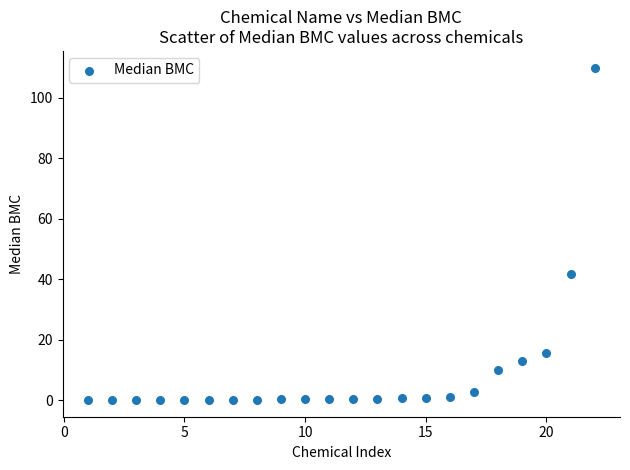

What is the range of Y values (max minus min)?

110.0